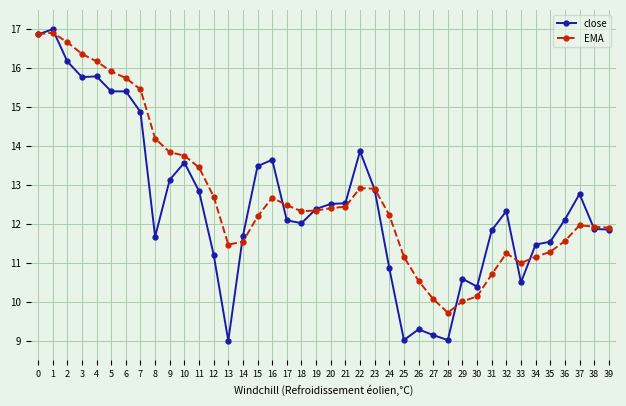

What is the minimum value shown in the chart?

9.0